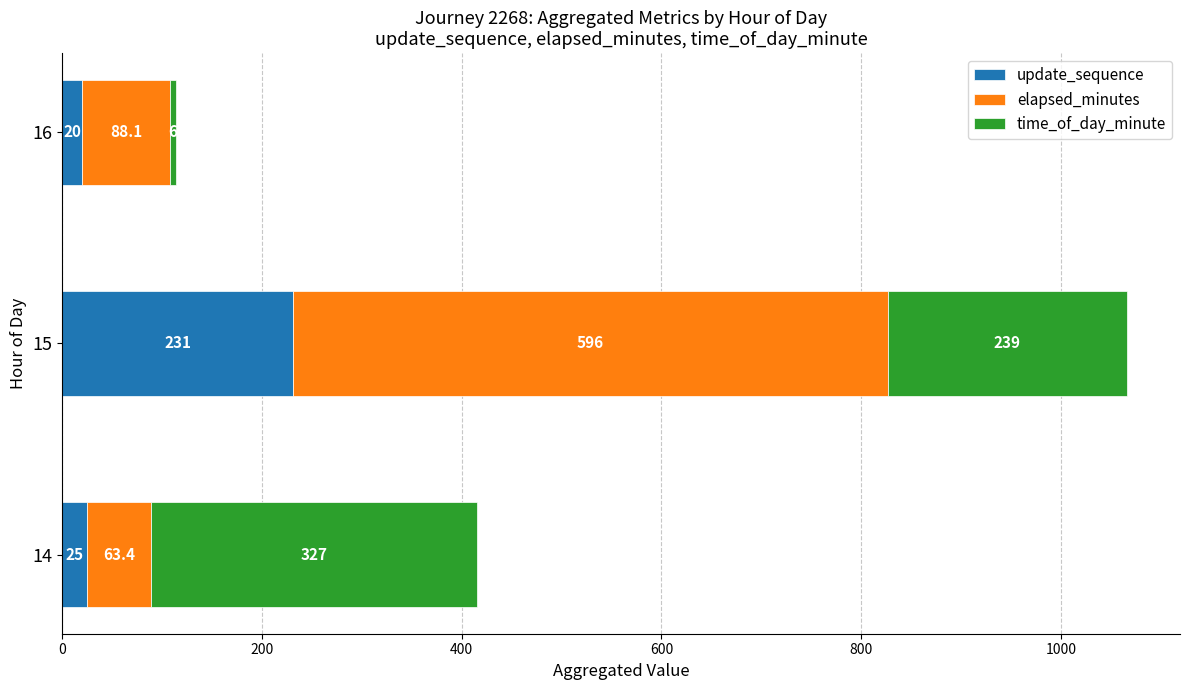

What is the difference between the second highest and minimum values in the update_sequence series?

5.0